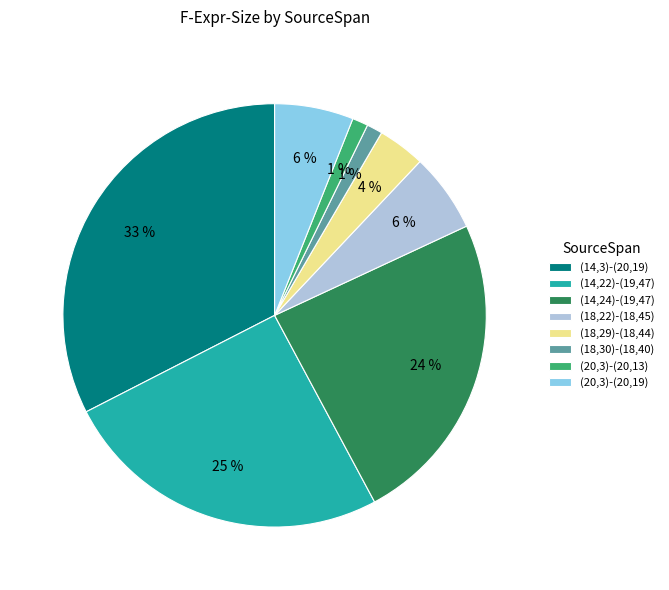

To the nearest percent, what is the combined percentage of (18,22)-(18,45) and (18,29)-(18,44)?

10%